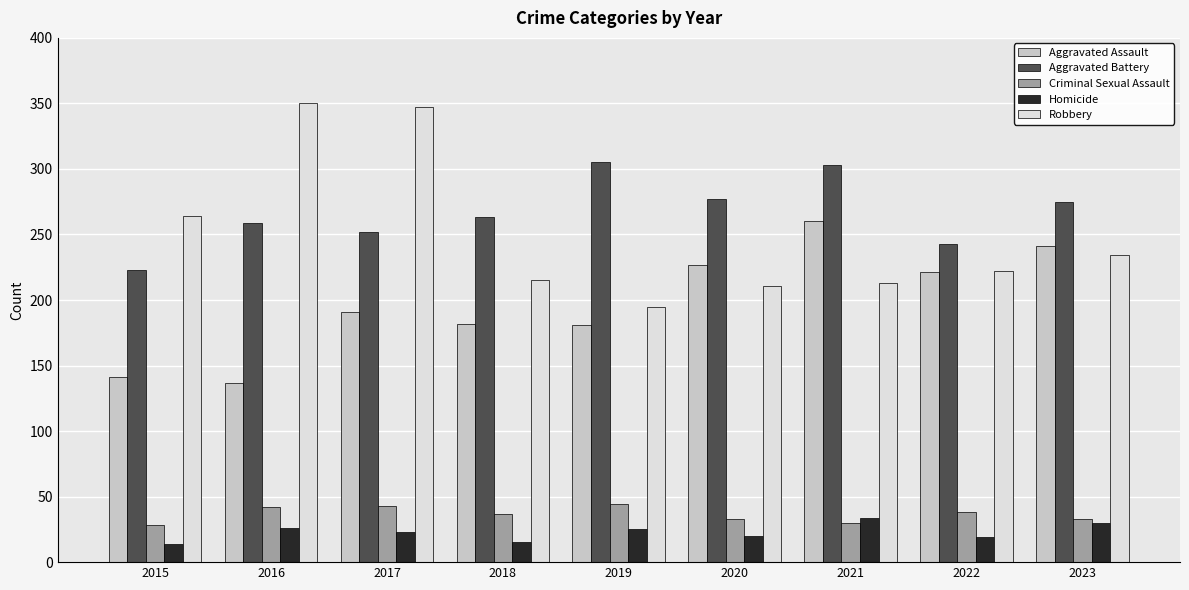

Are the bars grouped side by side (vs. stacked)?

Yes